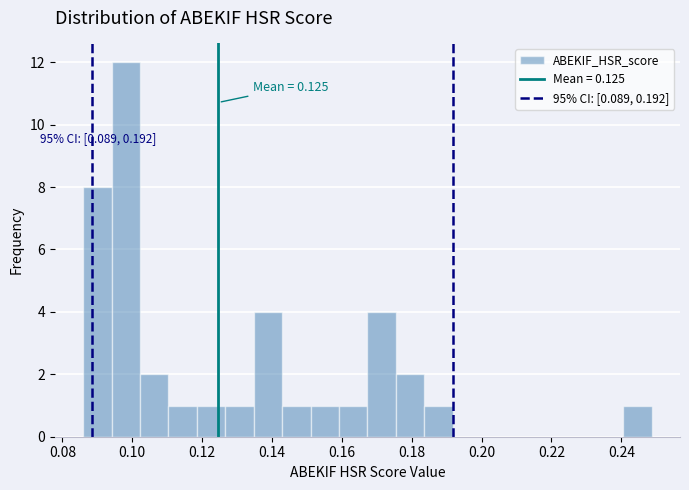

Which range on the x-axis has the tallest bar?

0.094 to 0.102